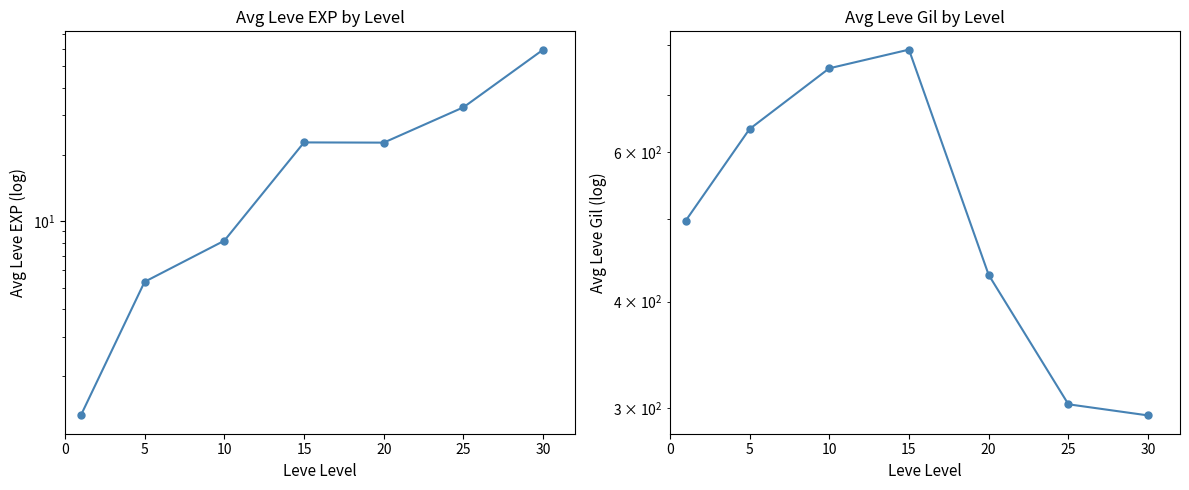

True or false: Avg Leve EXP and Avg Leve Gil intersect in this chart.

False